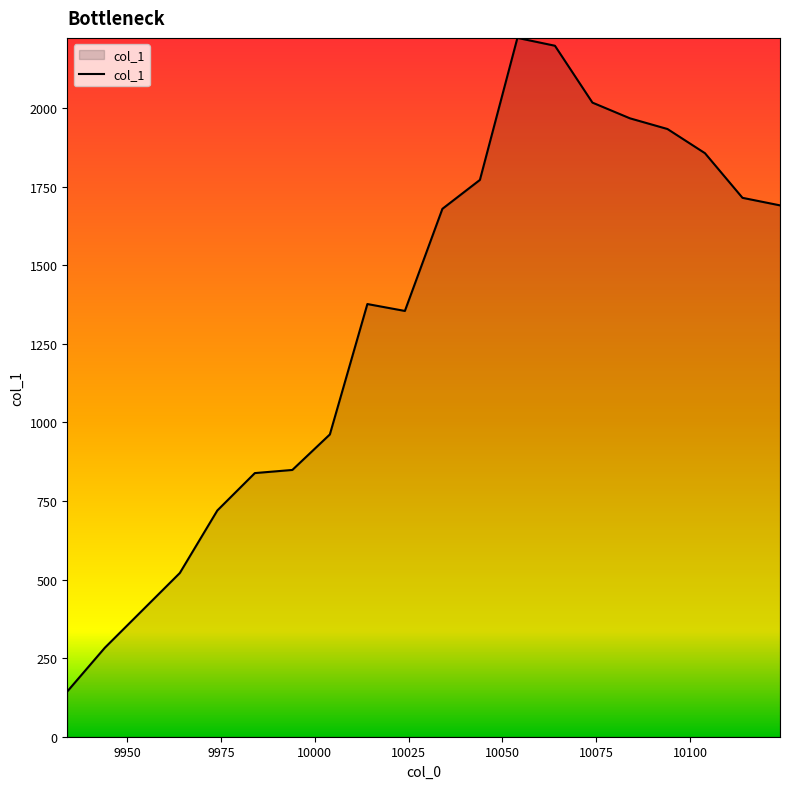

What is the difference between the second highest and second lowest values?

1916